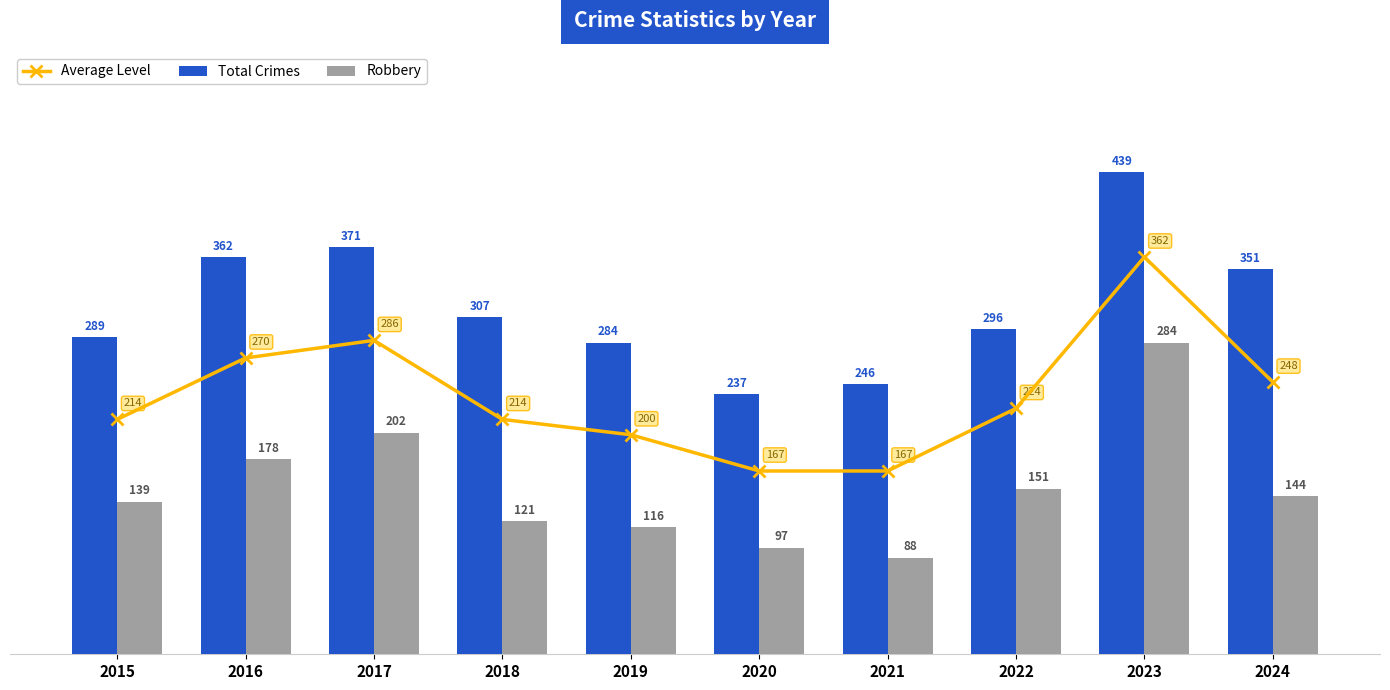

True or false: Average Level has a value of 354 at 2019.

False